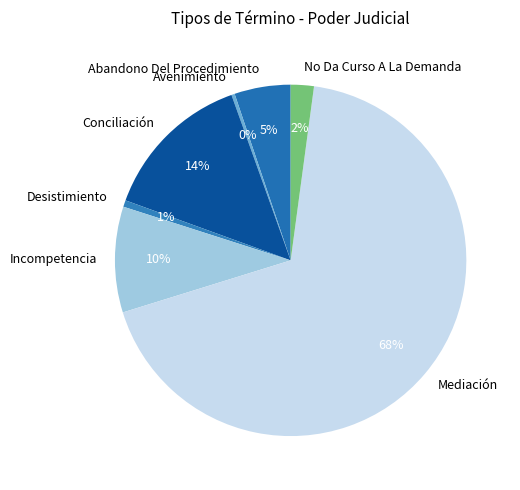

How many segments does this pie chart have?

7